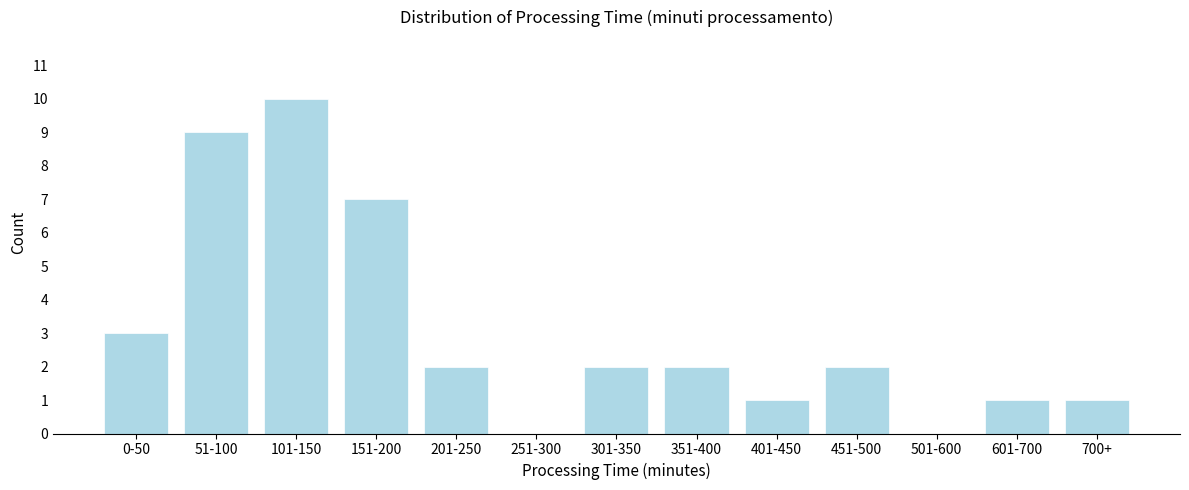

Reading left to right, transcribe all the data shown in this chart.

0-50=3	51-100=9	101-150=10	151-200=7	201-250=2	251-300=0	301-350=2	351-400=2	401-450=1	451-500=2	501-600=0	601-700=1	700+=1